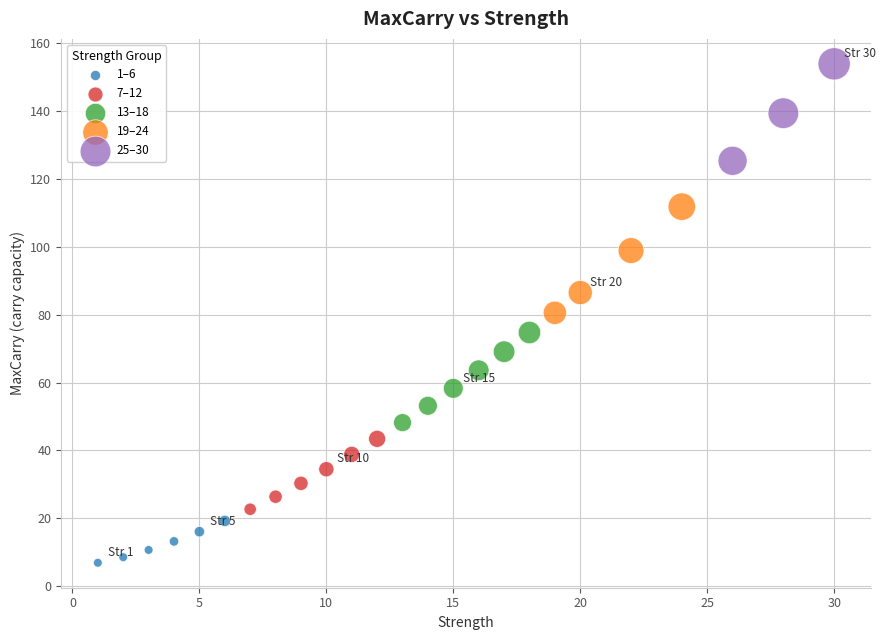

Which series contains the lowest Y value?

1–6